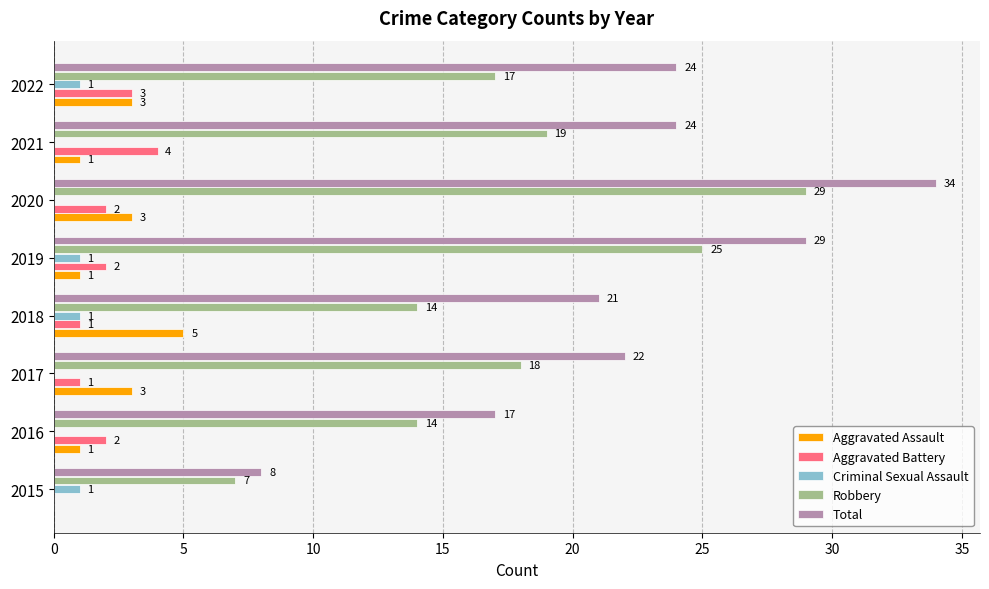

What are all the series names shown in the legend?

Aggravated Assault, Aggravated Battery, Criminal Sexual Assault, Robbery, Total